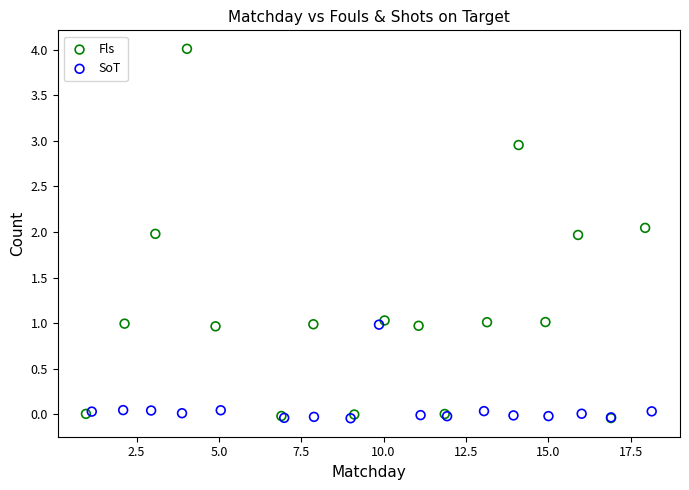

Which series reaches the maximum Y coordinate?

Fls